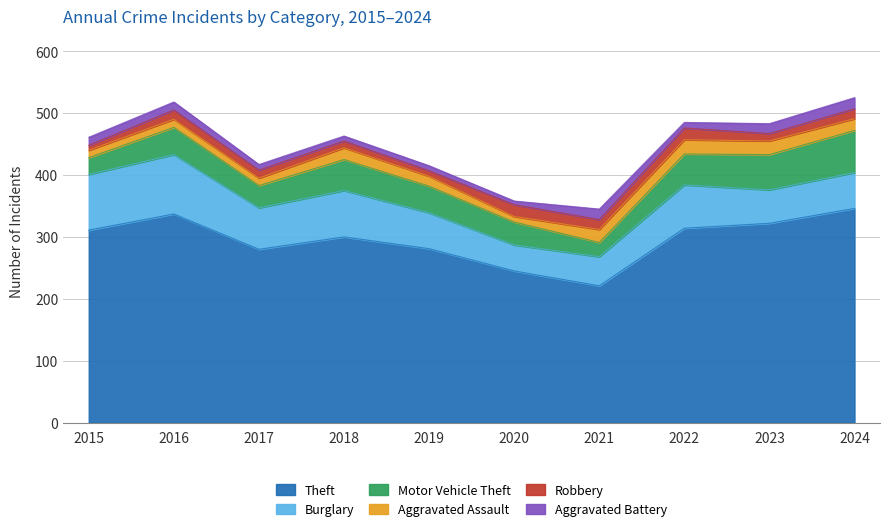

In Motor Vehicle Theft, how many points are lower than both neighbors (excluding endpoints)?

2